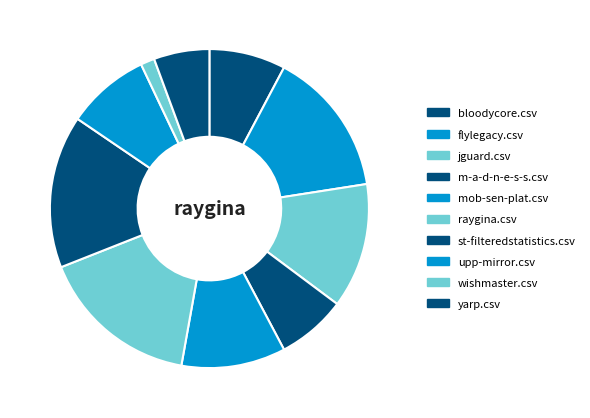

How many segments does this pie chart have?

10